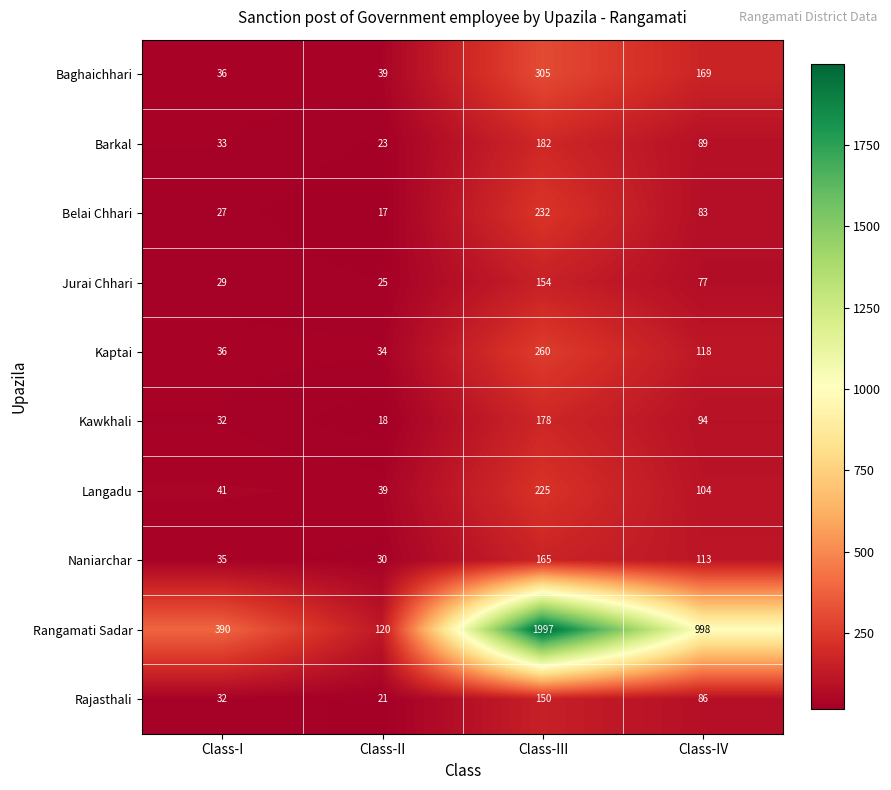

How many categories are shown in the chart?

4